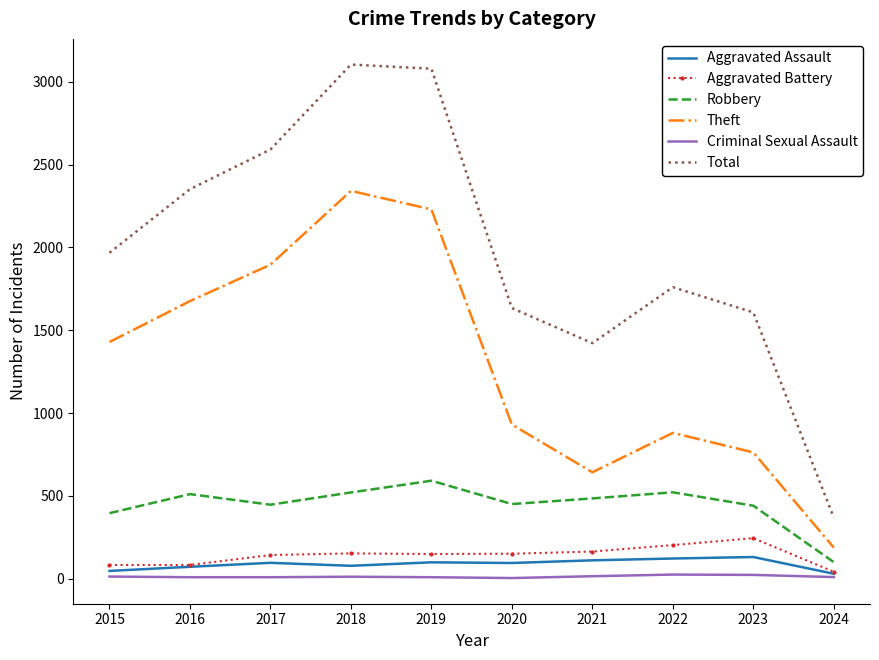

Which series has the largest total across all categories?

Total